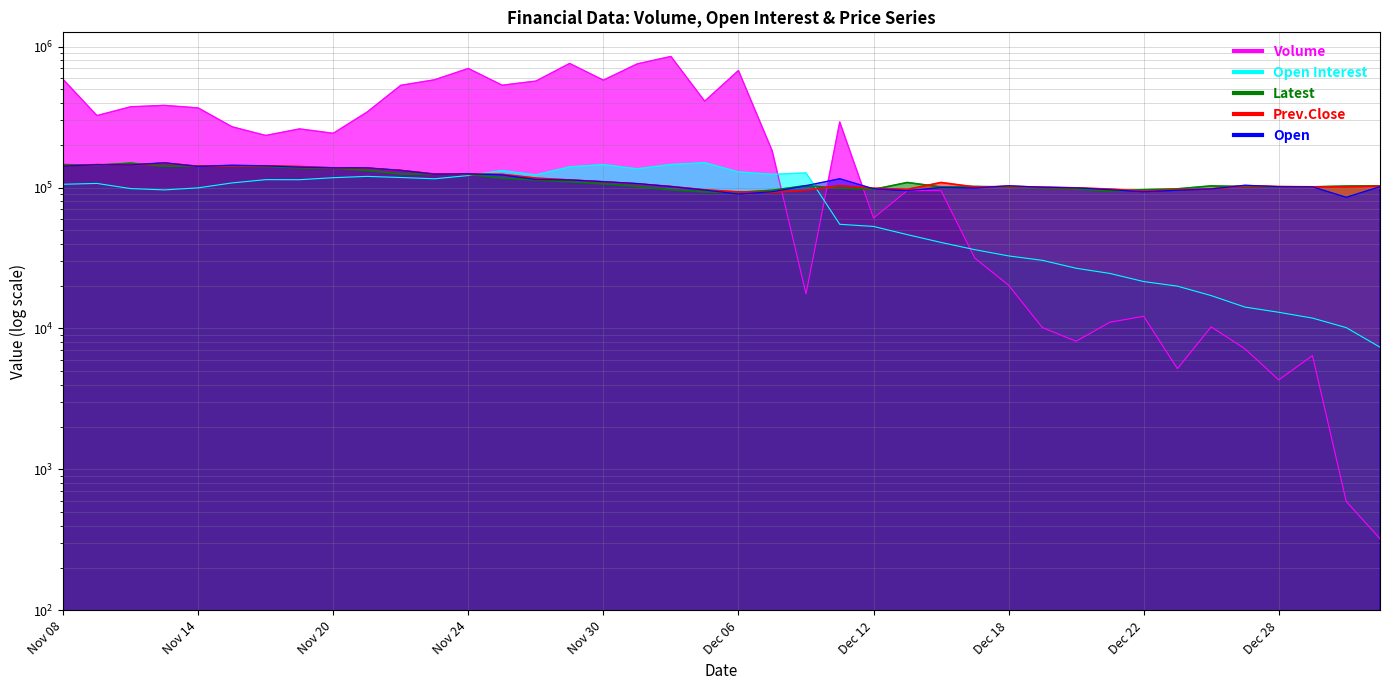

Is the value of Latest at Nov 20 greater than the value of Prev.Close at Dec 22?

Yes